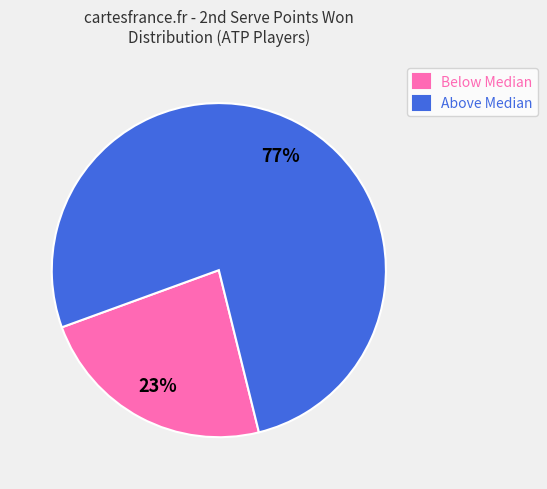

Does any single category account for the majority?

Yes